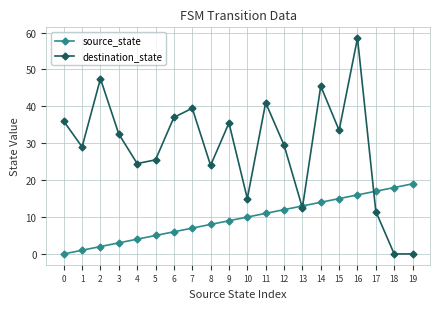

True or false: source_state has a value of 7.0 at 7.

True